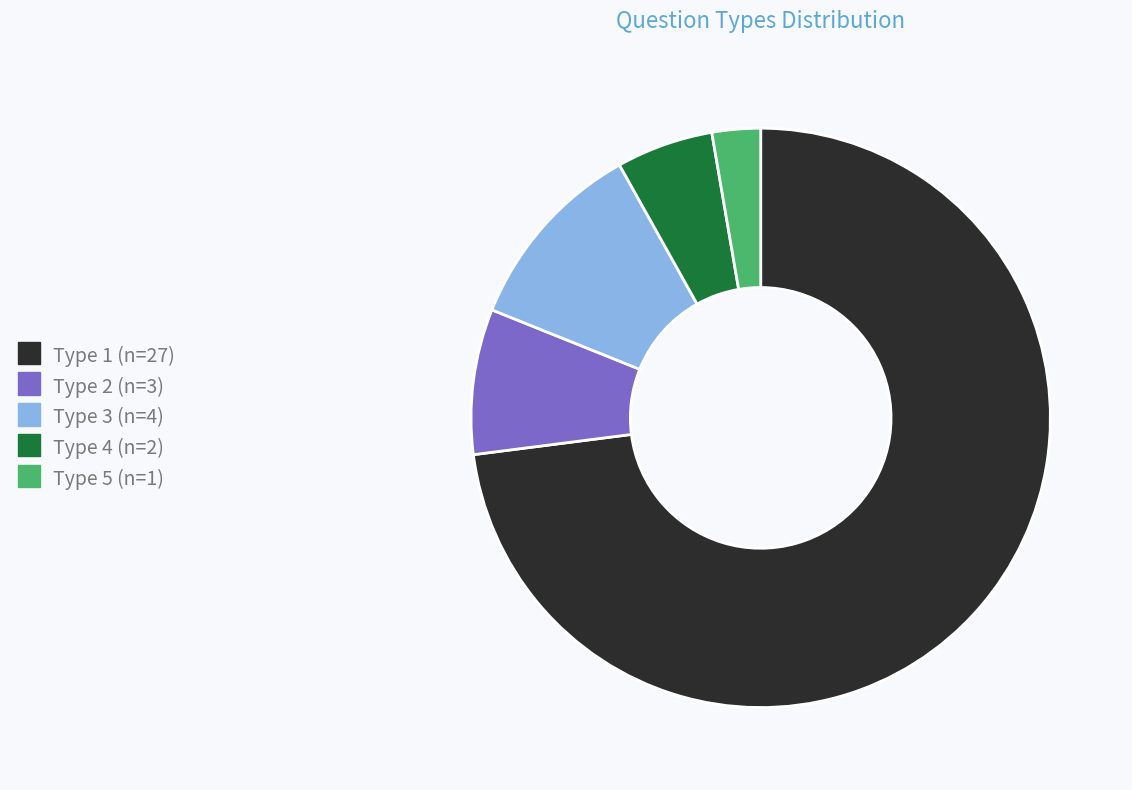

Is Type 3 the majority of the pie?

No